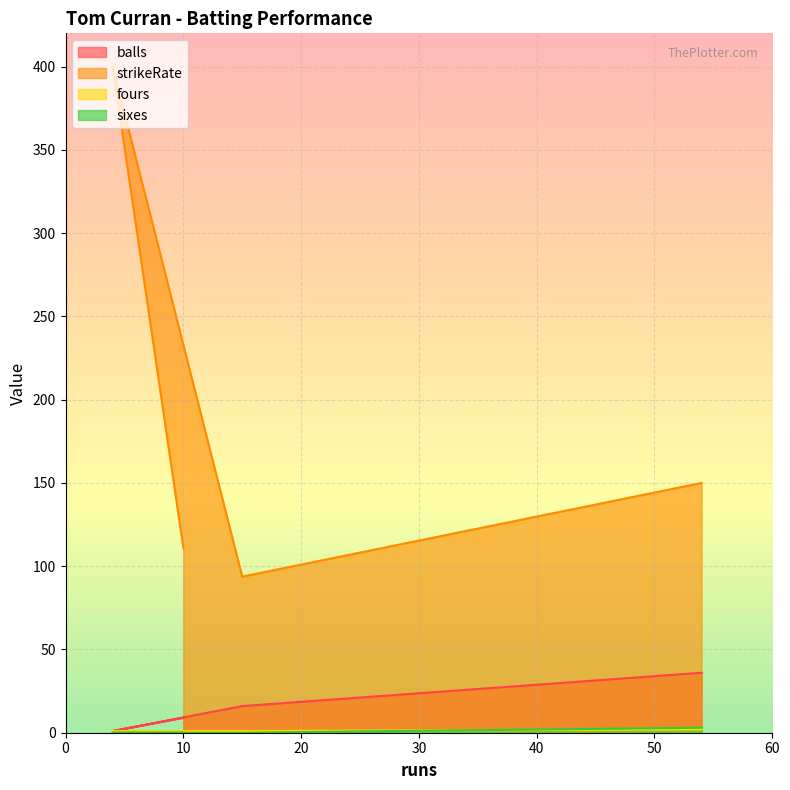

What is the greatest value displayed?

400.0